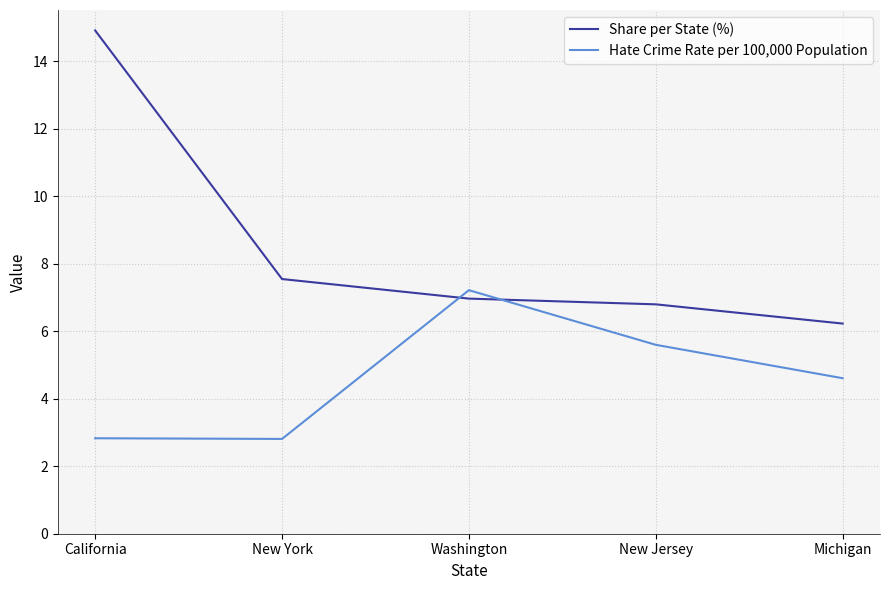

At which category is the sum across all series the highest?

California